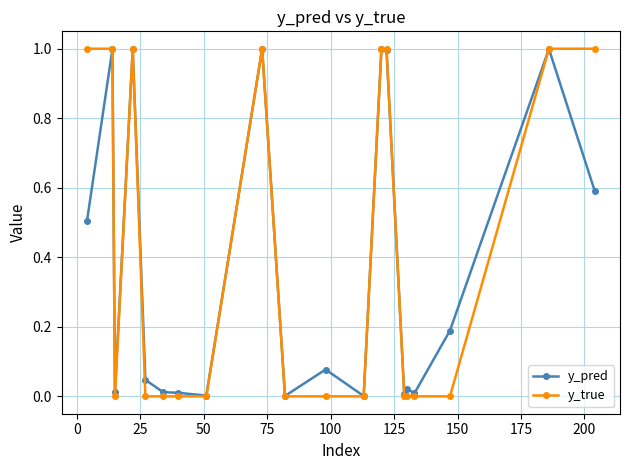

Which series has the largest total across all categories?

y_true